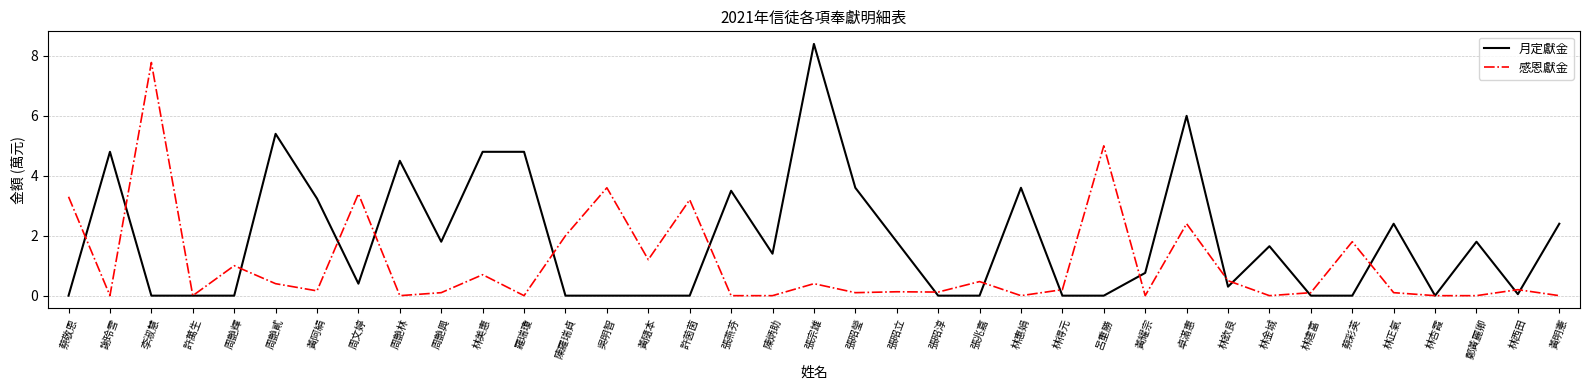

Is this an area chart (filled region under the line)?

No